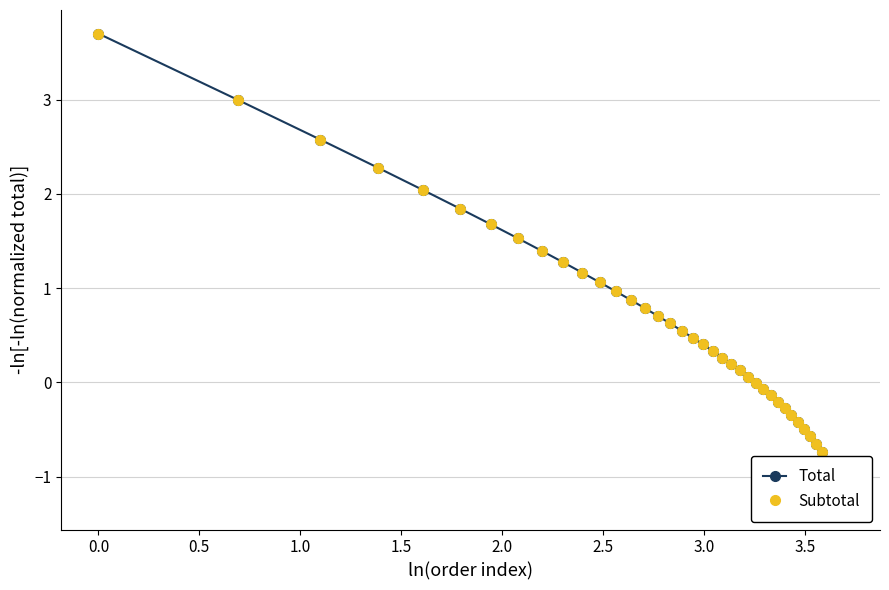

Does the chart have visible grid lines?

Yes